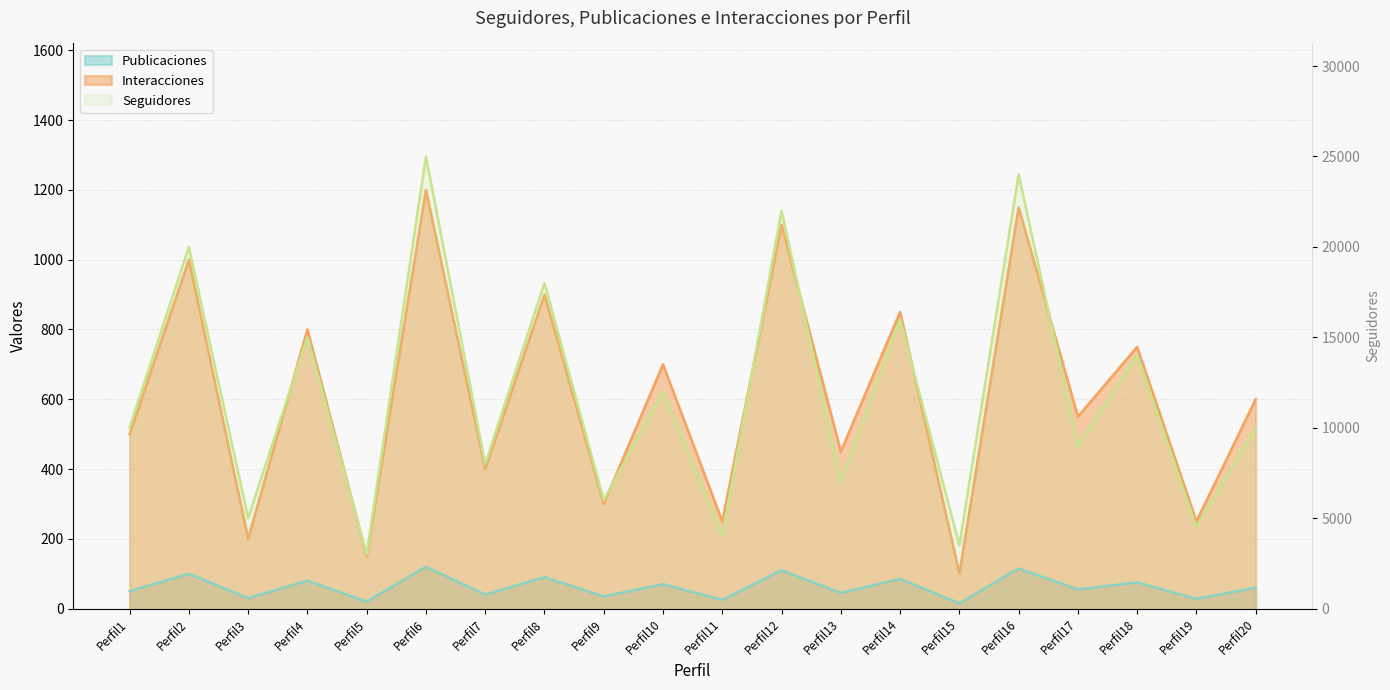

True or false: Publicaciones and Interacciones cross at least once.

False